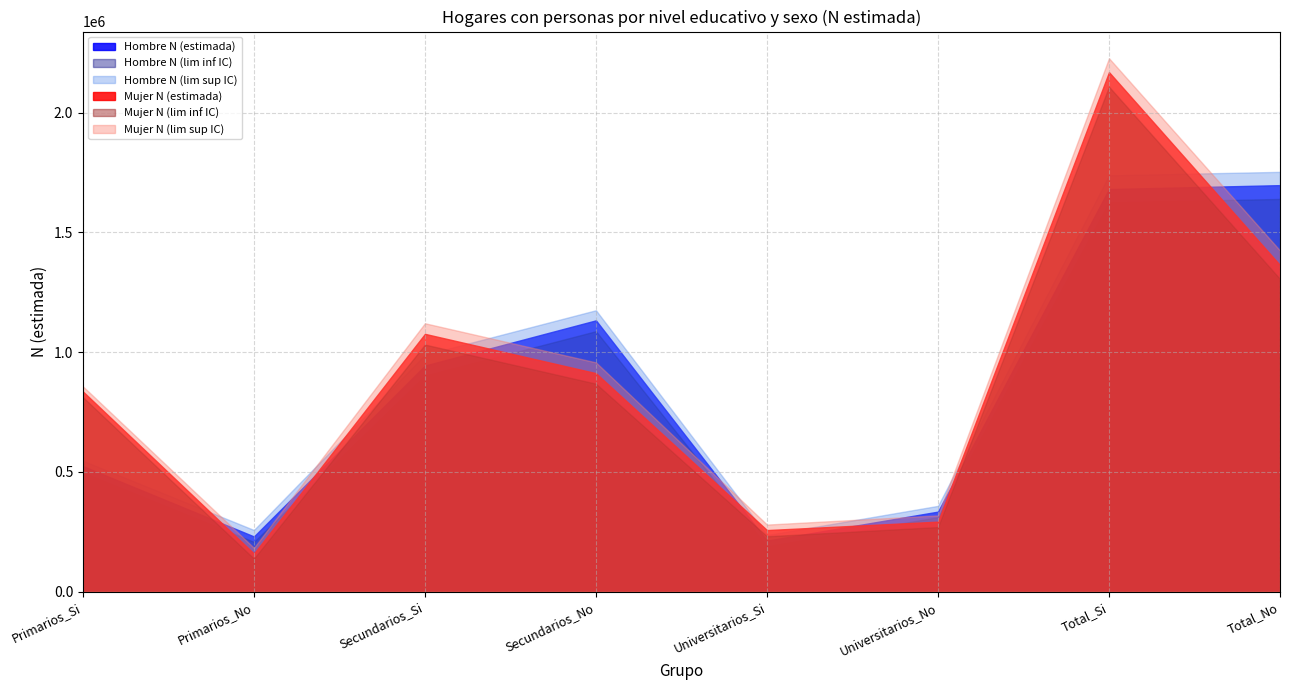

How many values in the Mujer N (estimada) series are below 912111?

4